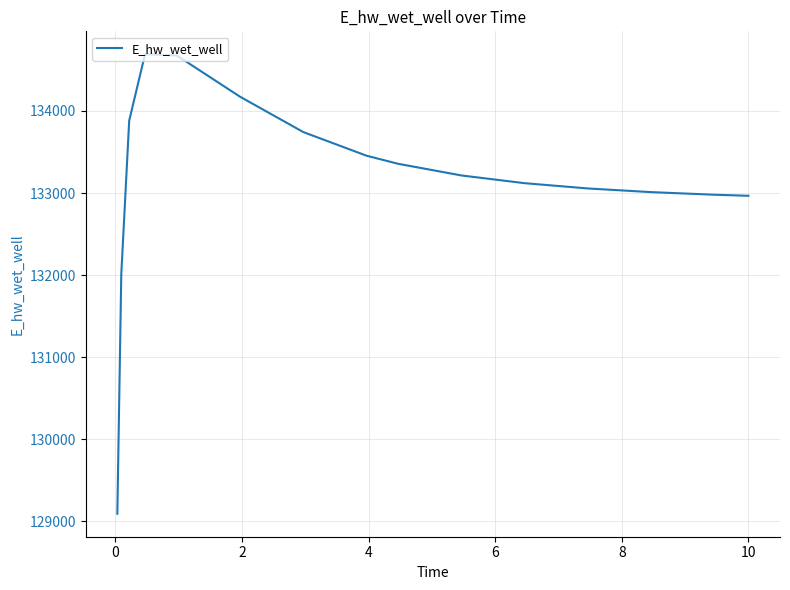

What is the maximum value shown in the chart?

134689.7